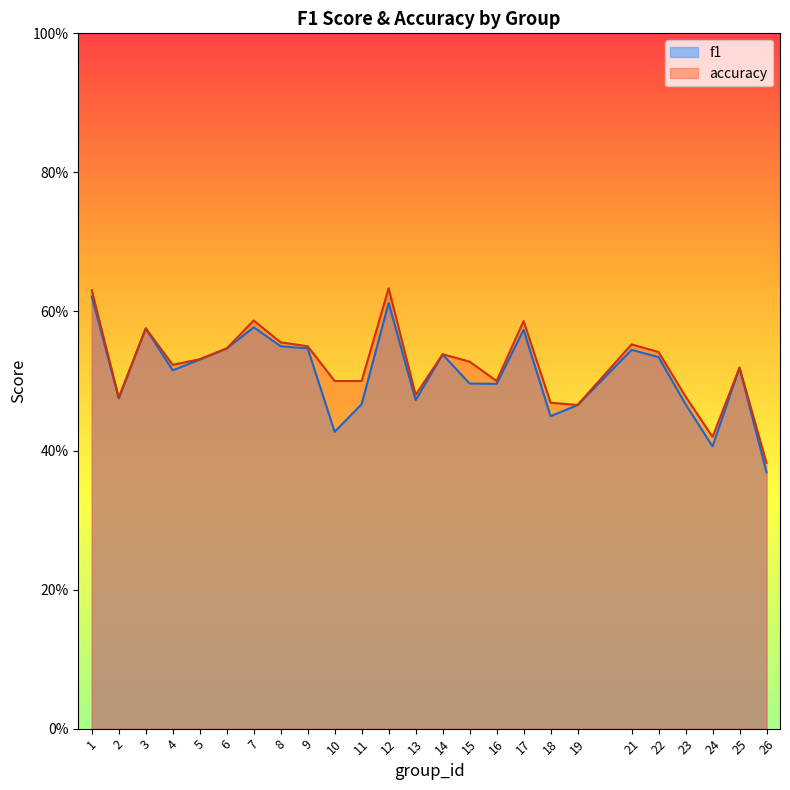

True or false: accuracy has a value of 0.5 at 25.

True